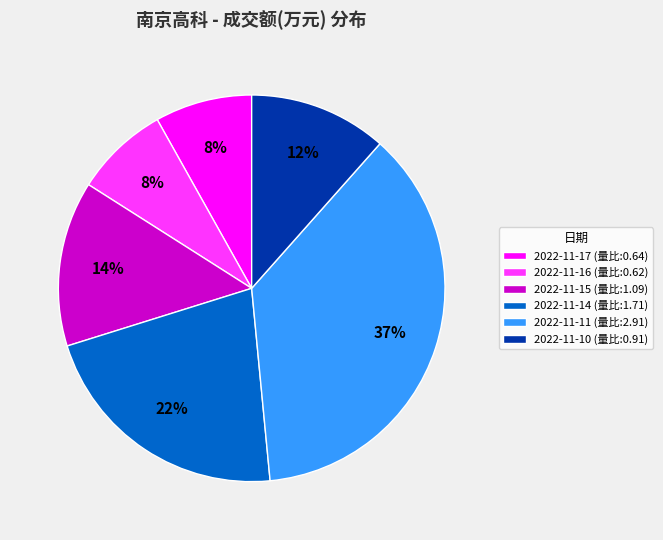

What is the largest slice in the pie chart?

2022-11-11 (量比:2.91)